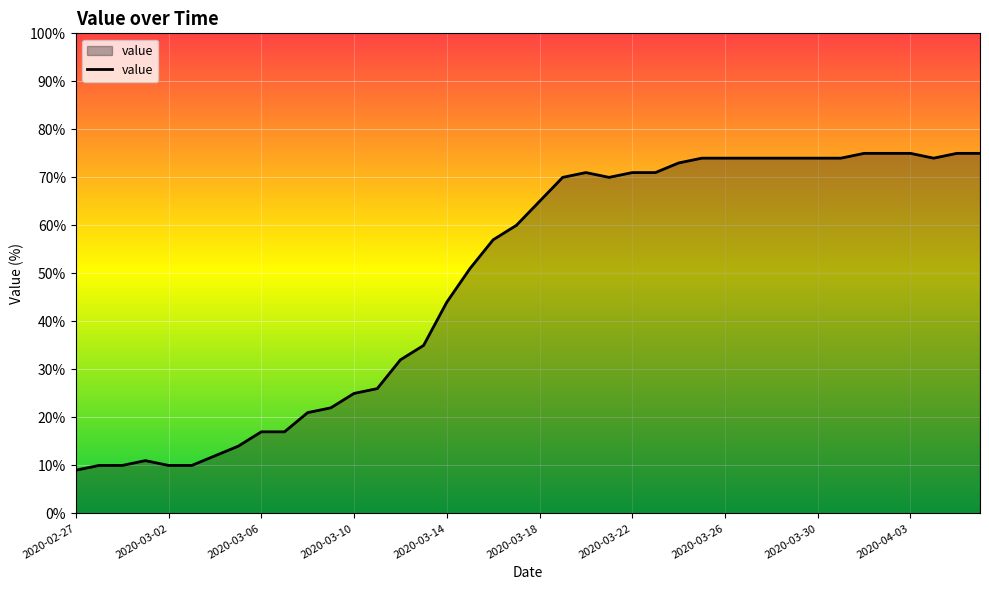

What is the difference between the maximum and minimum values?

66